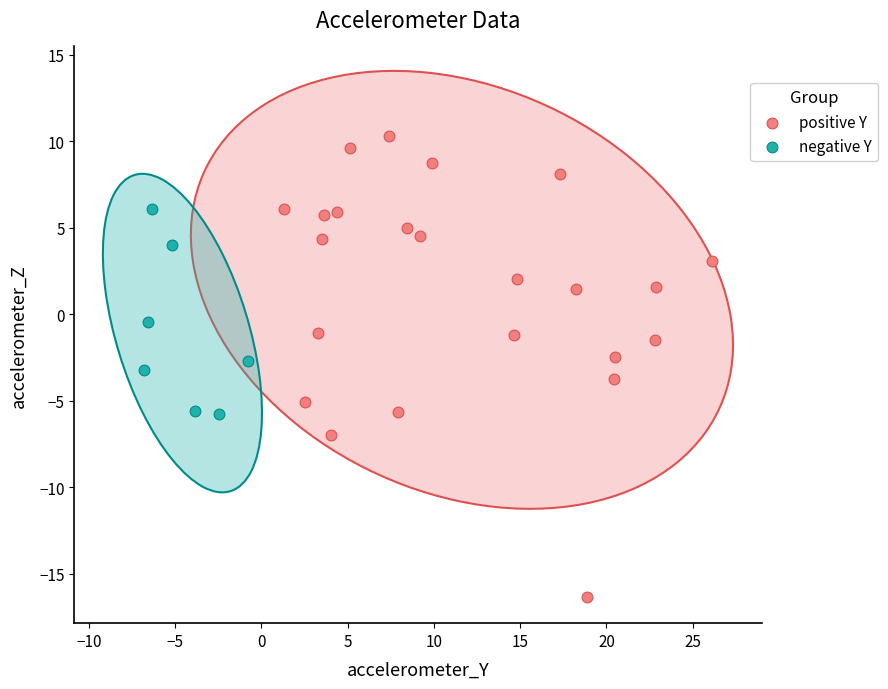

Which series reaches the maximum Y coordinate?

positive Y